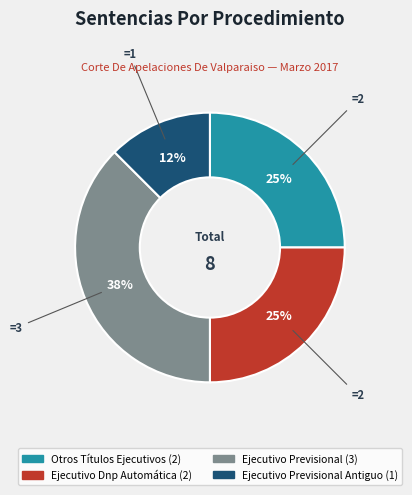

Is there any slice that represents more than half of the pie?

No